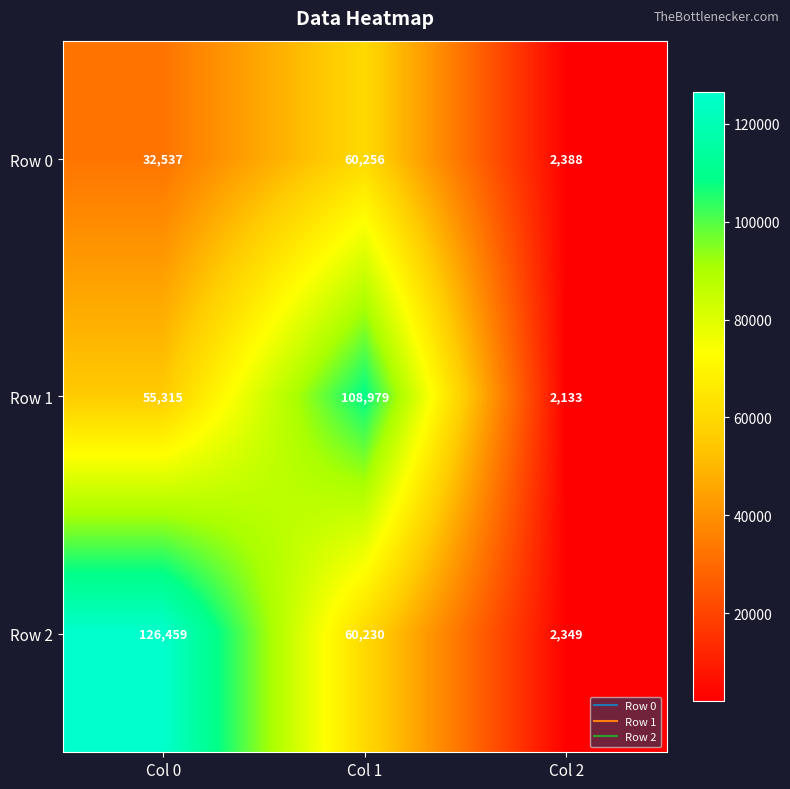

Reading left to right, extract all data points from this chart.

Row 0: Col 0=32537	Col 1=60256	Col 2=2388
Row 1: Col 0=55315	Col 1=108979	Col 2=2133
Row 2: Col 0=126459	Col 1=60230	Col 2=2349